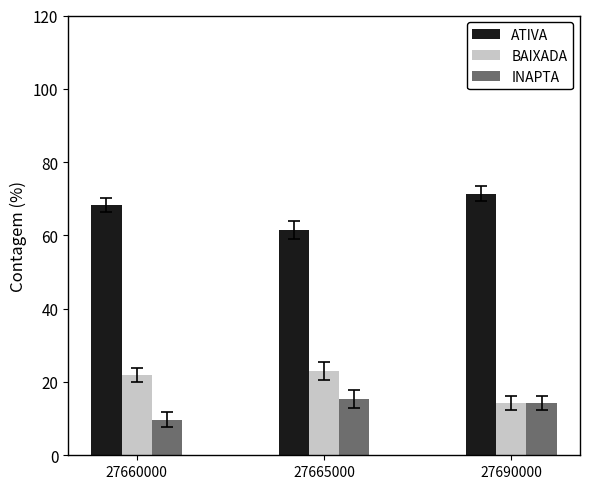

Reading right to left, list all the values displayed in this chart.

ATIVA: 27690000=71.4	27665000=61.5	27660000=68.3
BAIXADA: 27690000=14.3	27665000=23.1	27660000=22.0
INAPTA: 27690000=14.3	27665000=15.4	27660000=9.8